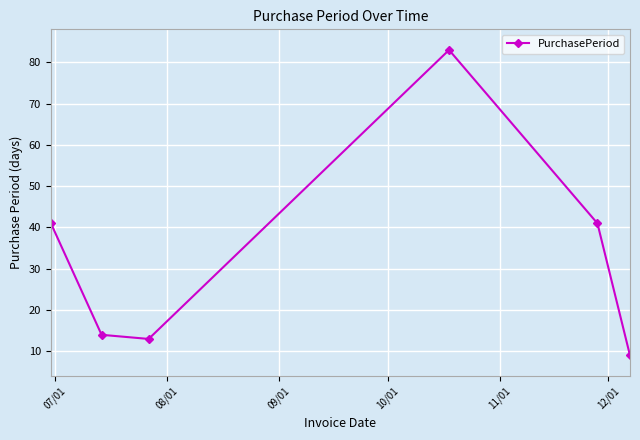

What is the value of the 5th point from the left?

41